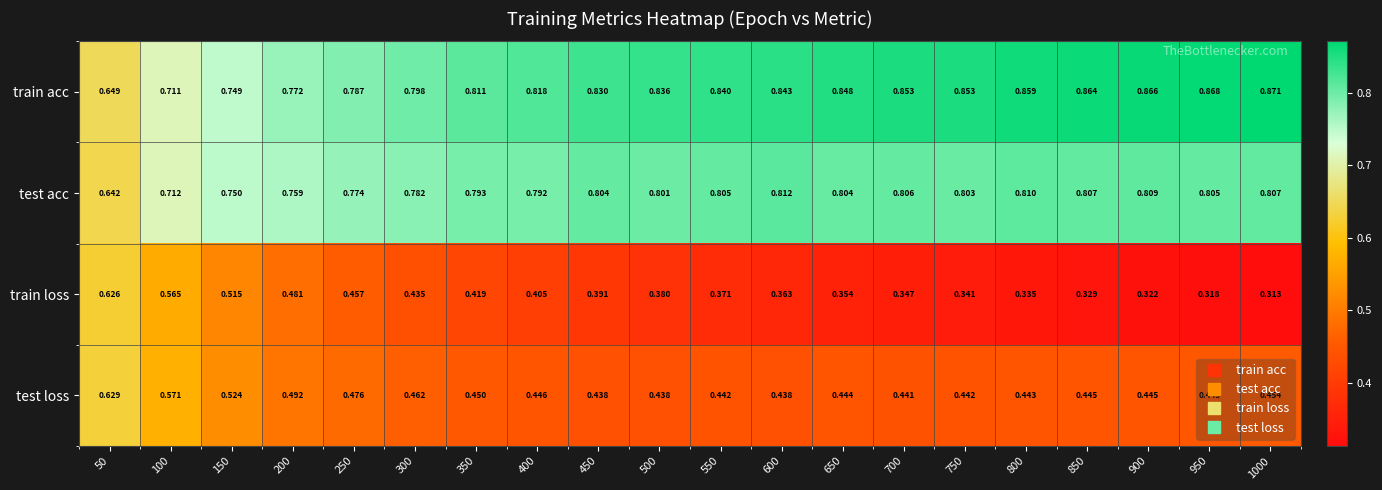

List the series in order of their peak value, lowest first.

train loss, test loss, test acc, train acc